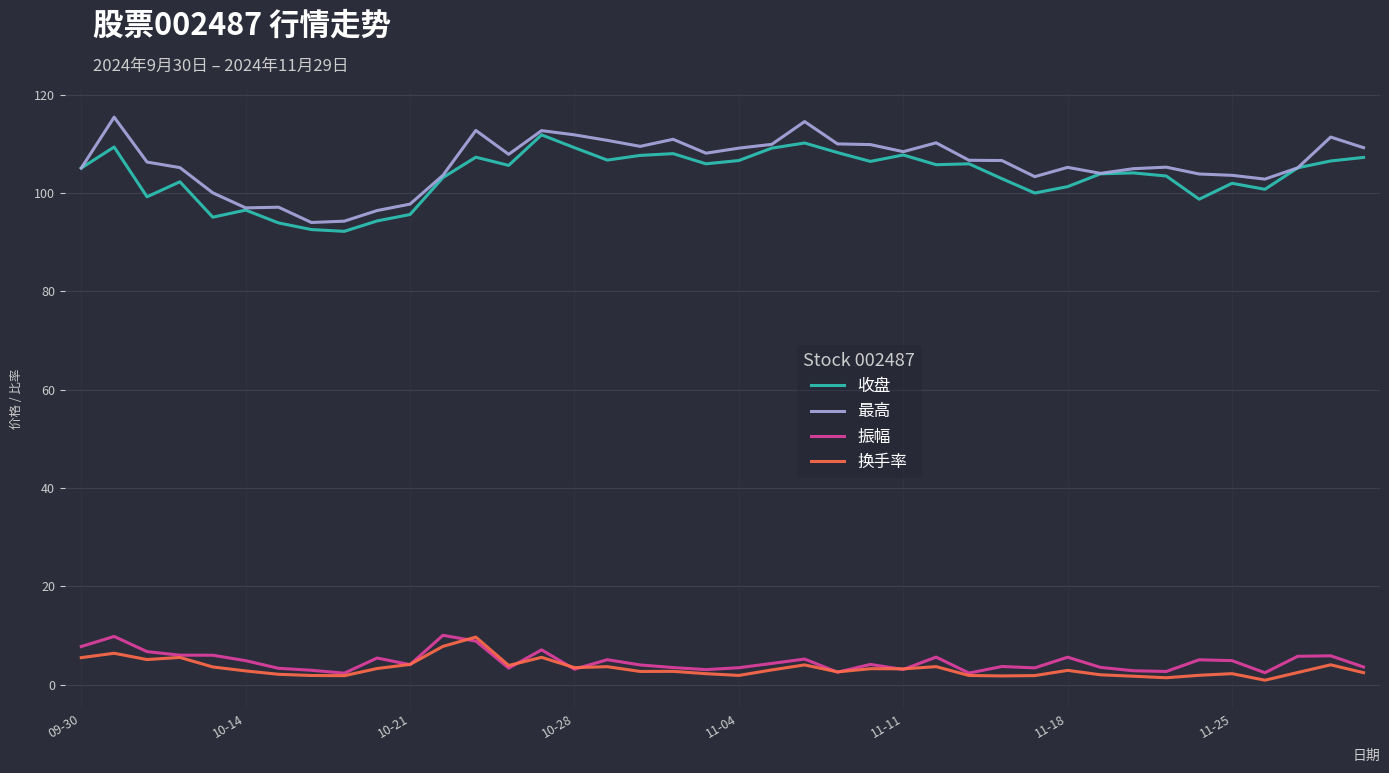

True or false: 振幅 and 收盘 cross at least once.

False